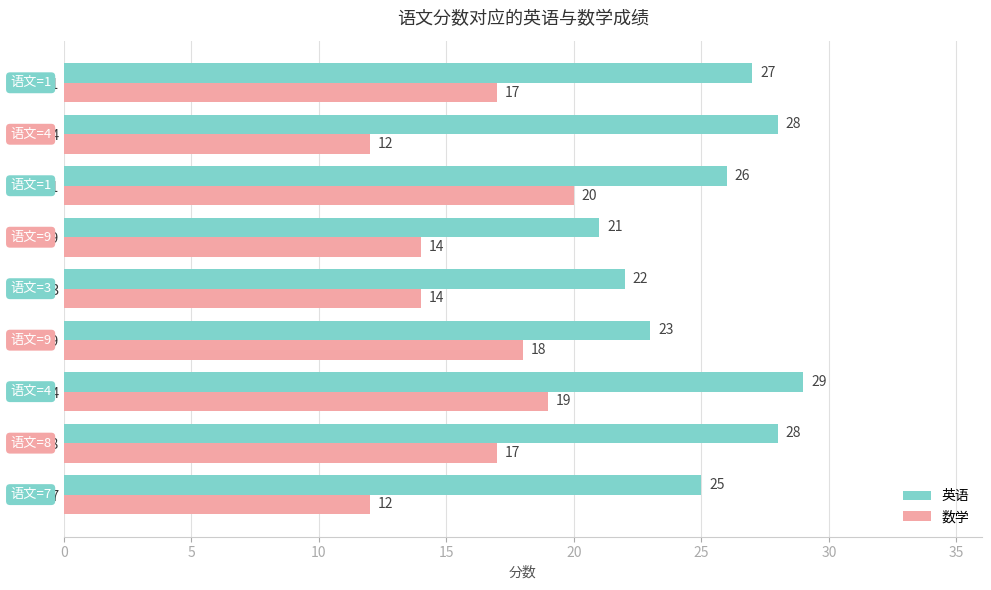

How many data points in 数学 are less than 17?

4